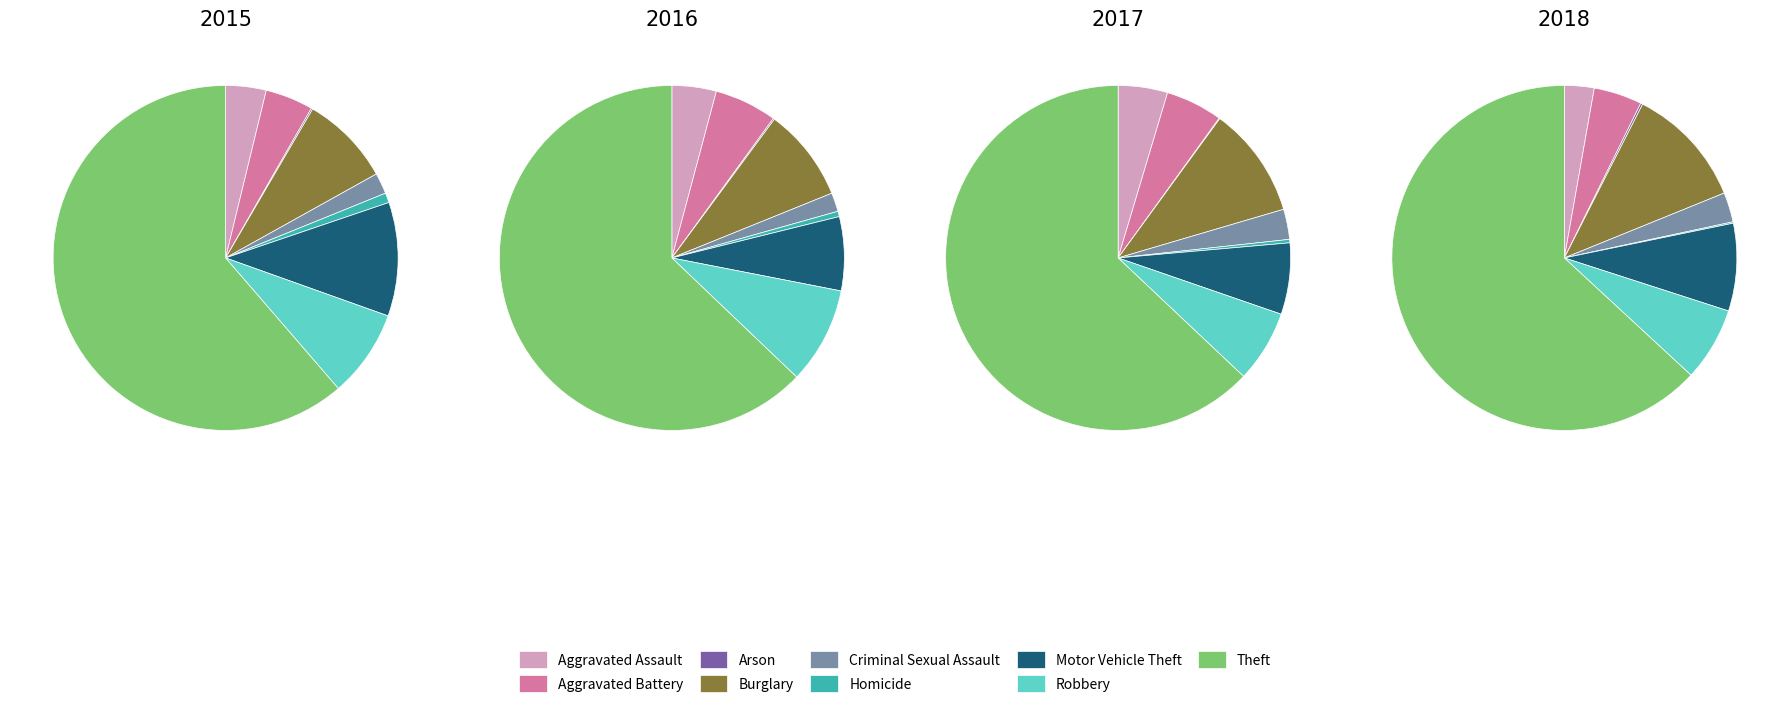

To the nearest percent, what portion does Motor Vehicle Theft represent?

7%